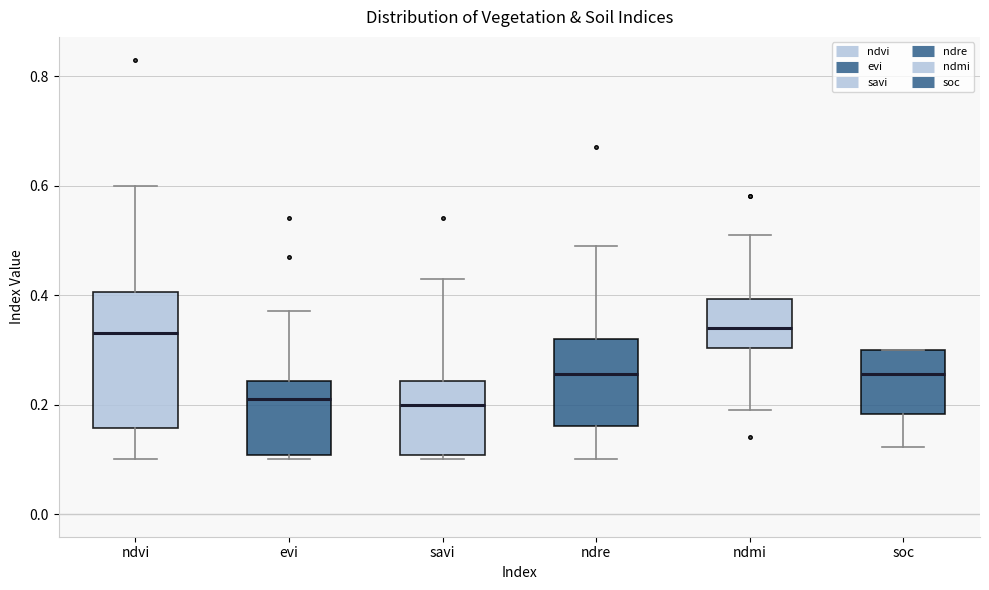

Which box is the tallest, from its lower edge to its upper edge?

ndvi